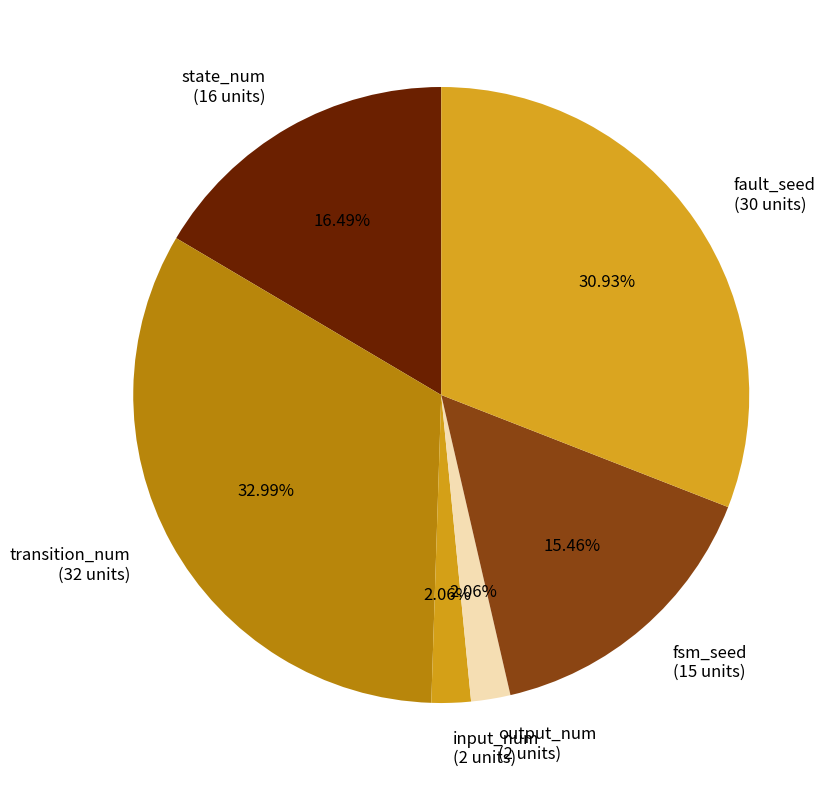

What is the total percentage of state_num and output_num?

18.6%